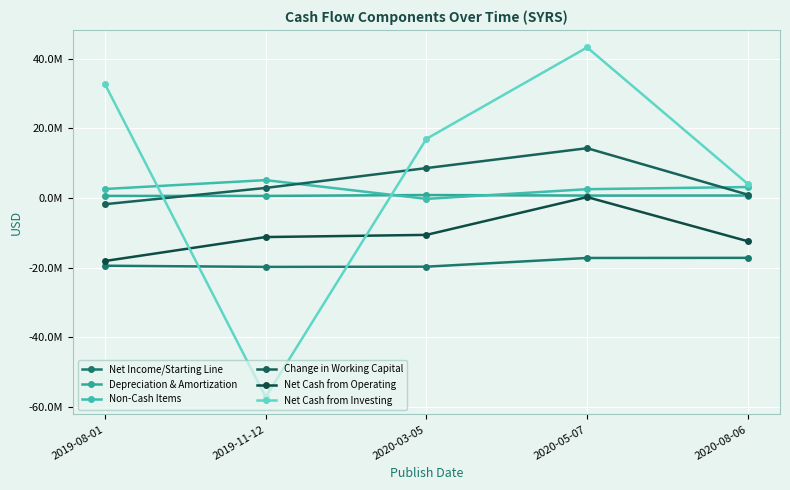

Which series ends up on top after the final intersection of Net Income/Starting Line and Net Cash from Investing?

Net Cash from Investing